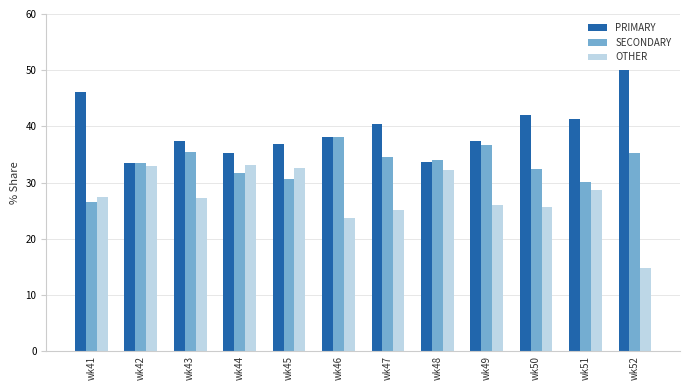

How many bars are there in each group?

3